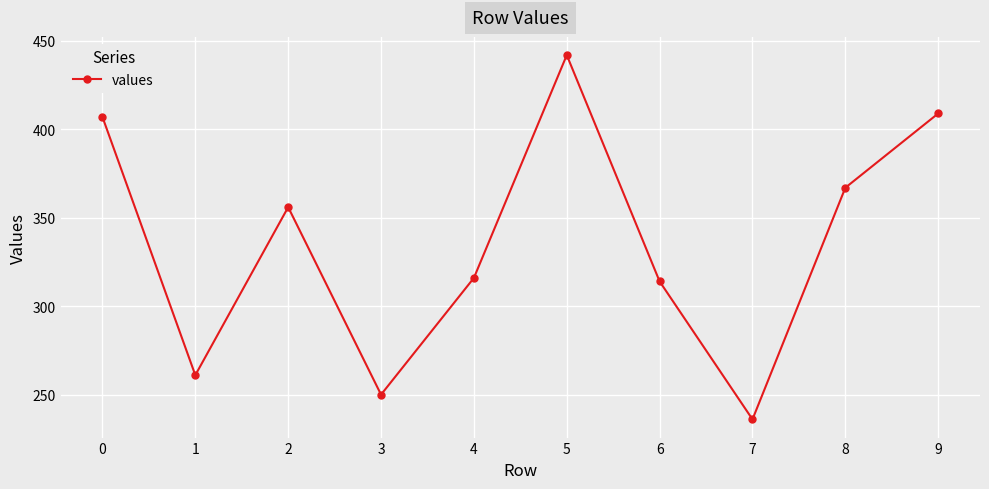

List the labels in order of value, largest first.

5, 9, 0, 8, 2, 4, 6, 1, 3, 7